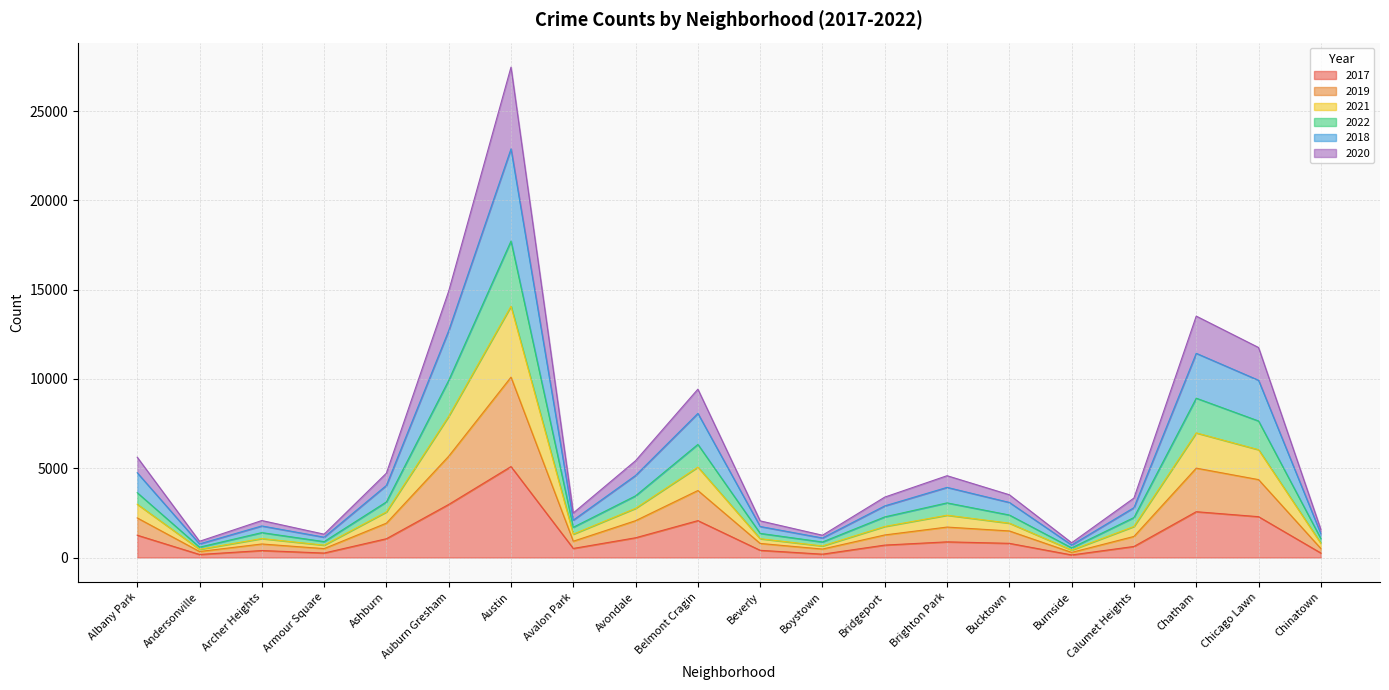

Where is the first local minimum for 2021?

Andersonville